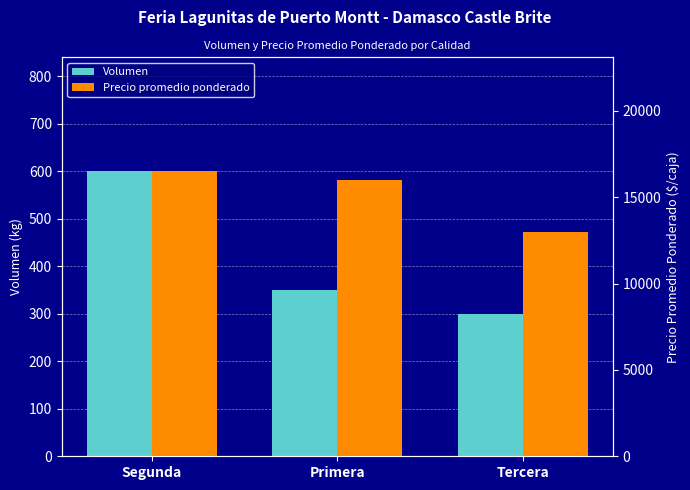

What is the difference between the maximum and minimum values in the Precio promedio ponderado series?

3500